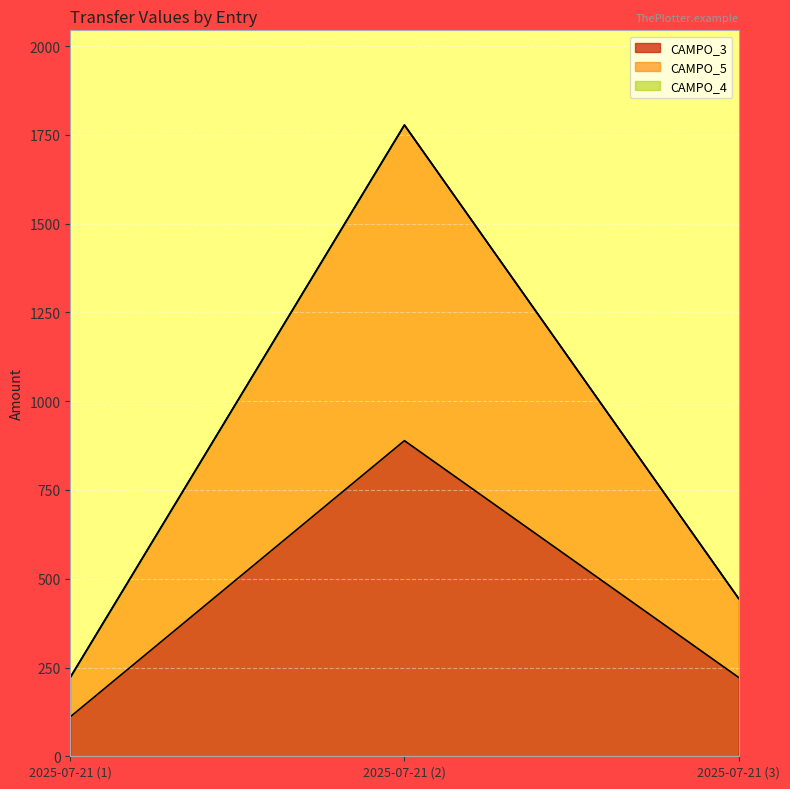

Which series has the widest spread of values?

CAMPO_5